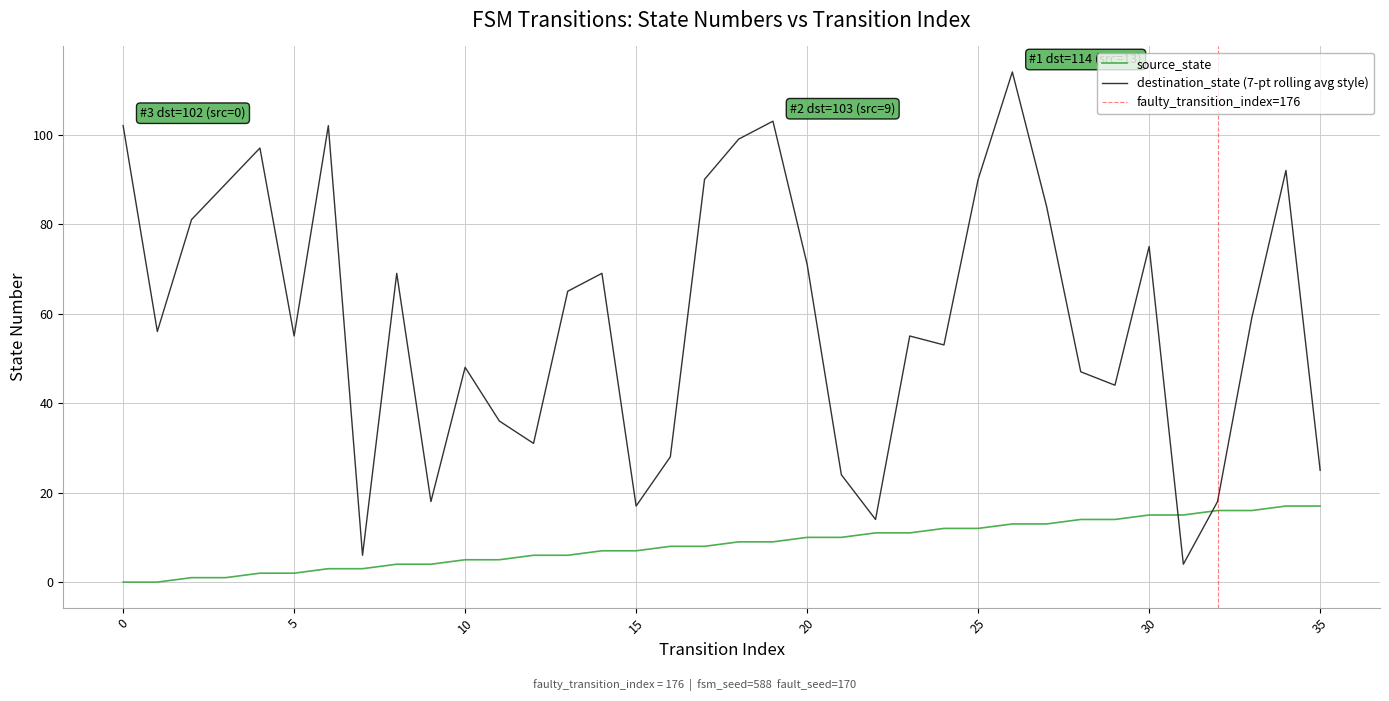

At which label is source_state closest to 8?

16